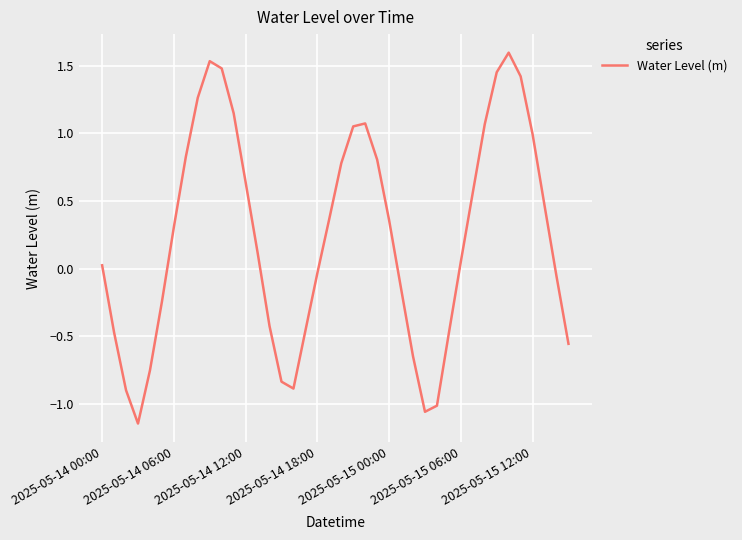

What is the greatest value displayed?

1.6